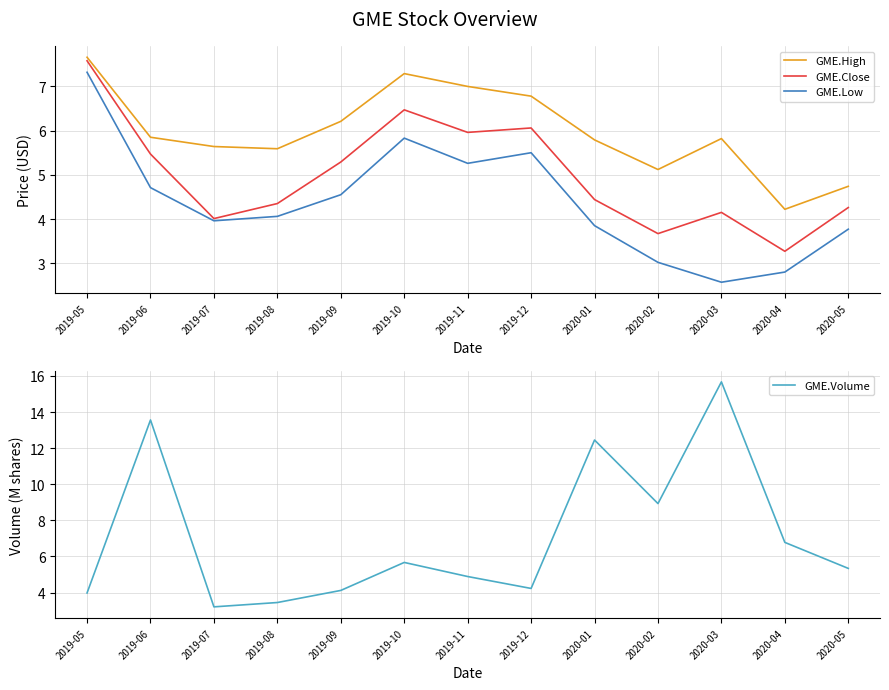

What is the difference between the GME.Close values at 2020-05 and 2020-01?

0.2